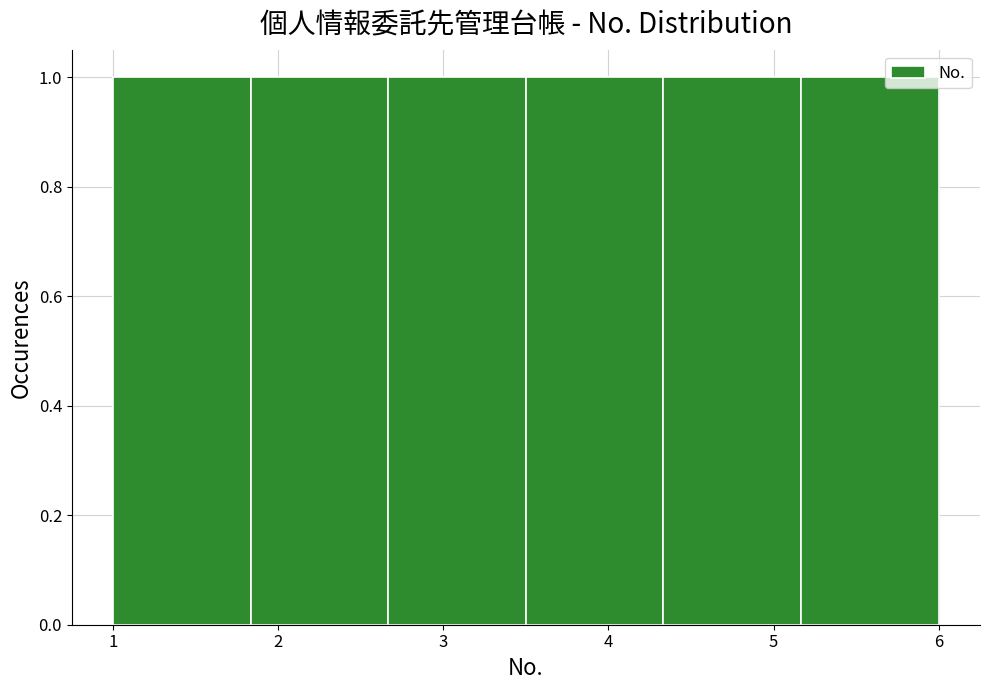

Reading left to right, list every bar in this chart as the range it spans on the x-axis followed by its height. Neither the bar edges nor the heights are printed on the chart, so give them approximately, as read against the axes.

1.0 to 1.8: 1
1.8 to 2.7: 1
2.7 to 3.5: 1
3.5 to 4.3: 1
4.3 to 5.2: 1
5.2 to 6.0: 1